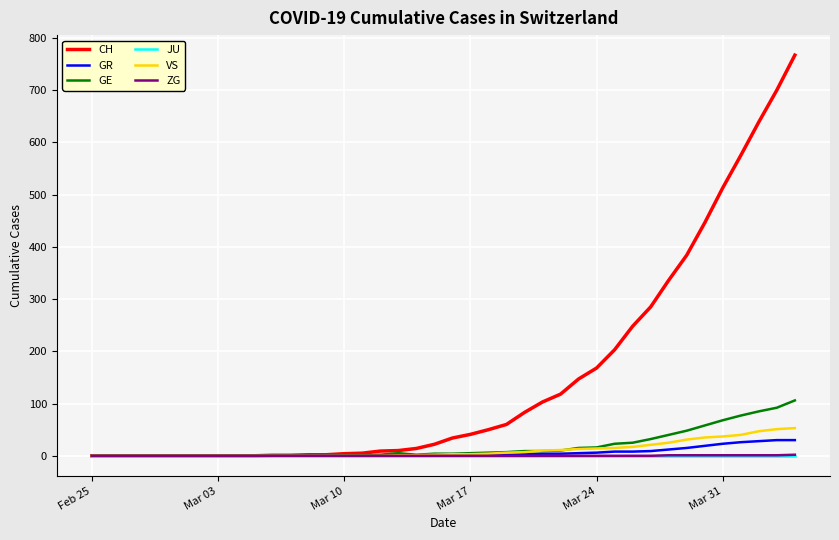

Which series has the largest range (max minus min)?

CH